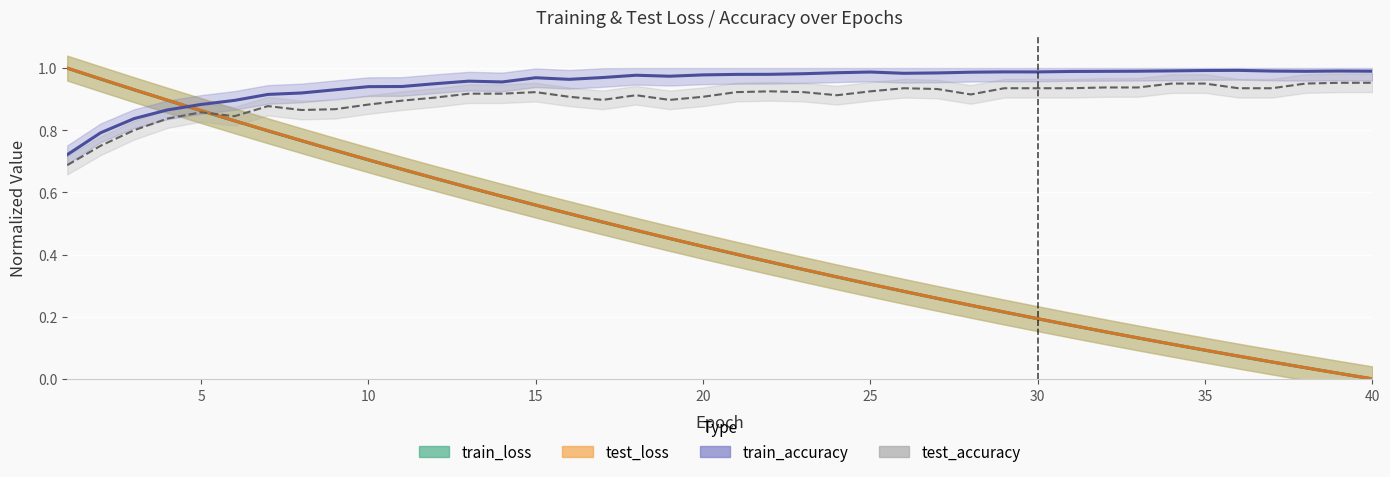

What are all the series names shown in the legend?

train_loss, test_loss, train_accuracy, test_accuracy